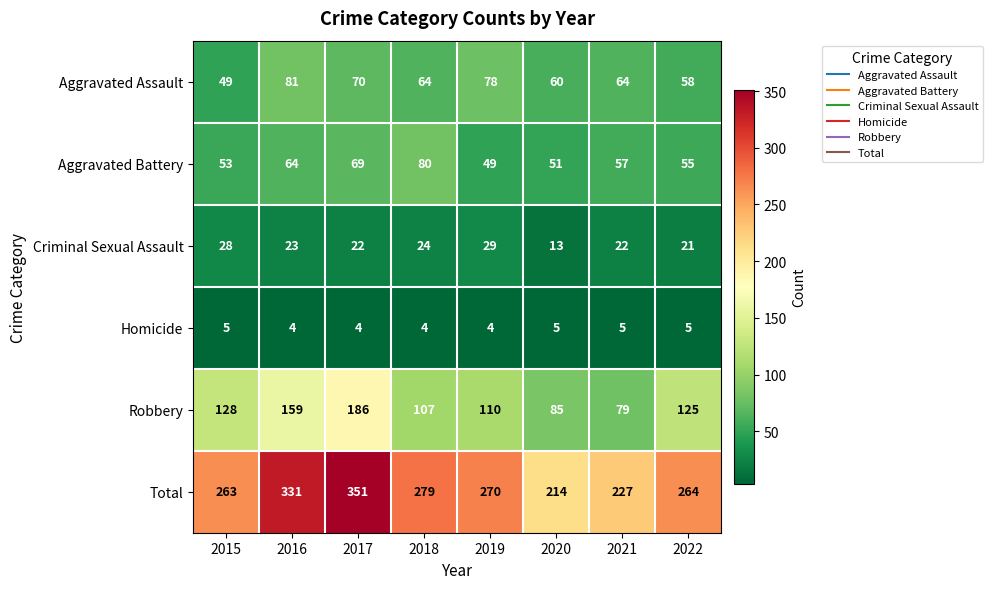

The Robbery series shows 186 at 2017. True or false?

True